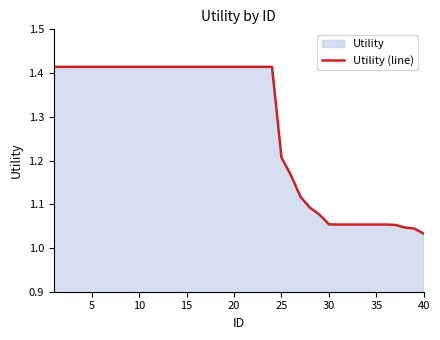

The value at 40 is 1.4. True or false?

False